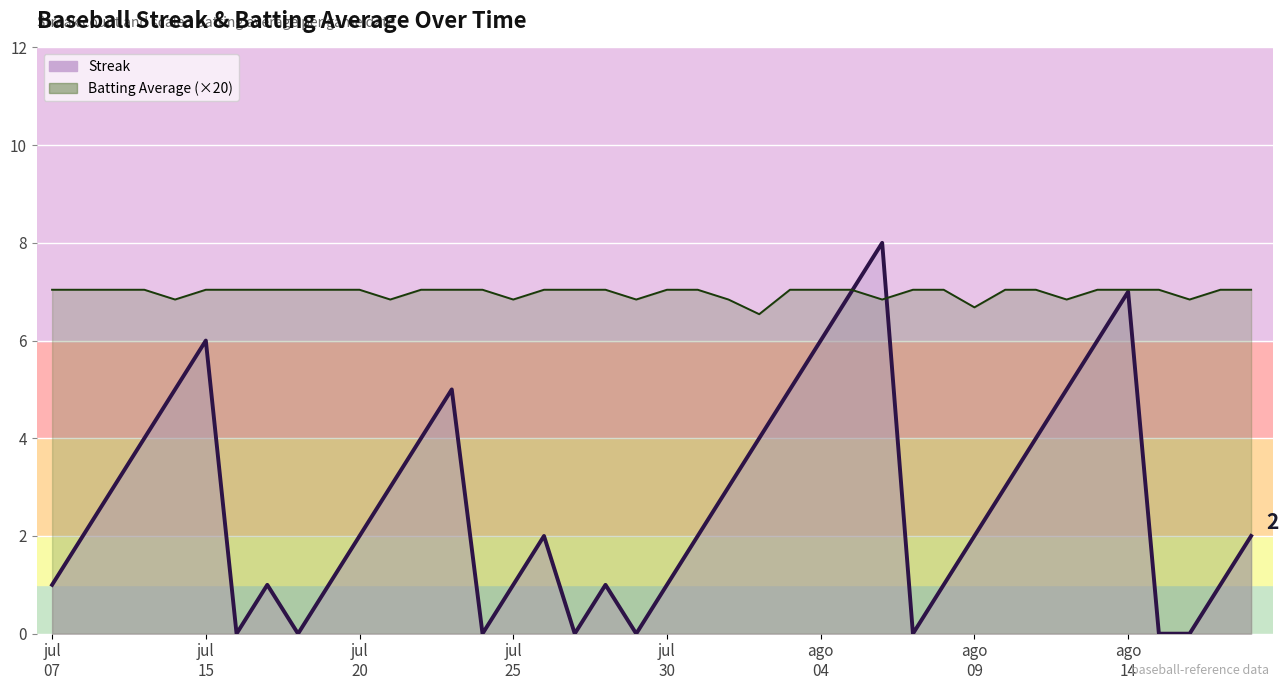

How many values in the Batting Average1 series are below 7?

10